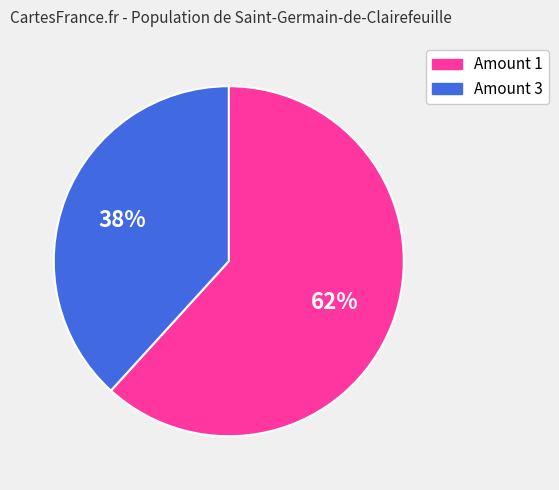

Is it true that Amount 3 is 23% of the pie?

False